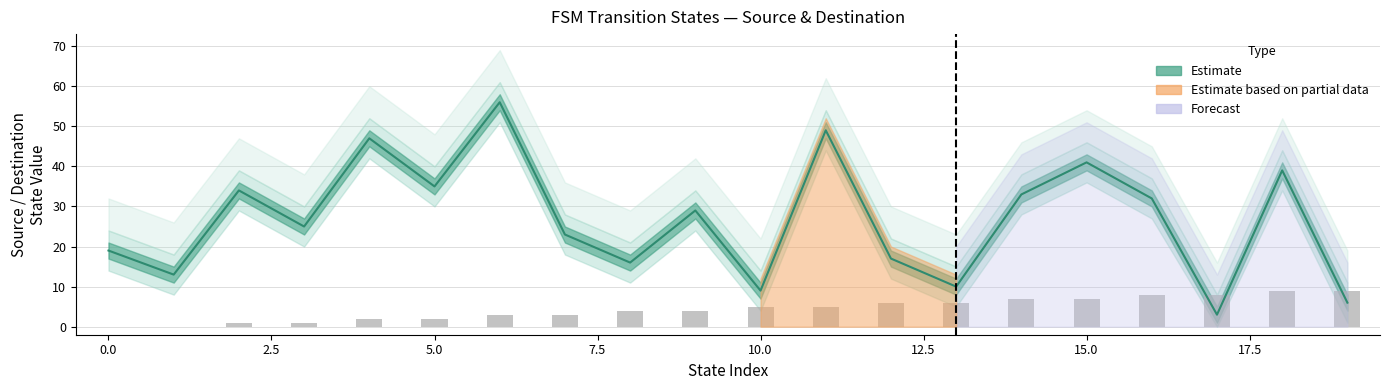

What is the greatest value displayed?

56